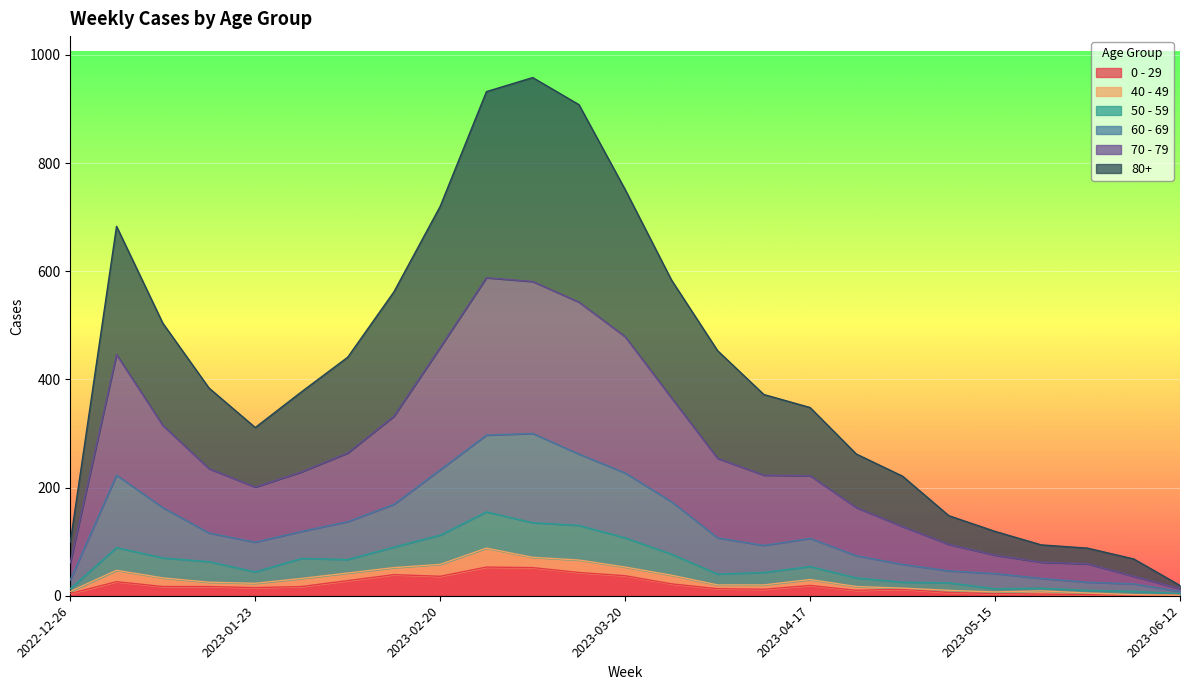

At which label does 0 - 29 first exceed 17?

2023-01-02